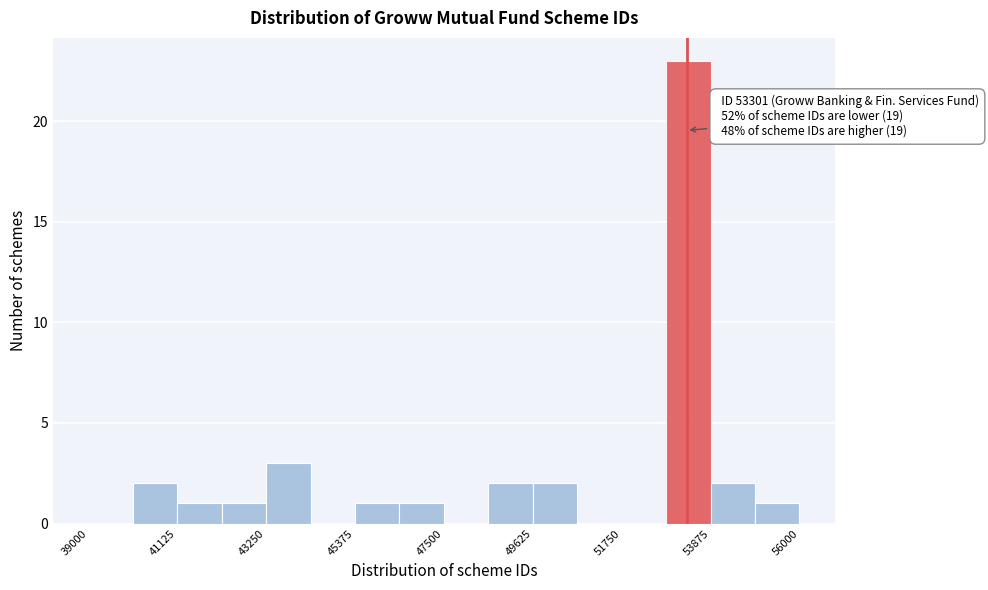

Read against the x-axis, roughly where is the centre of the tallest bar?

53500